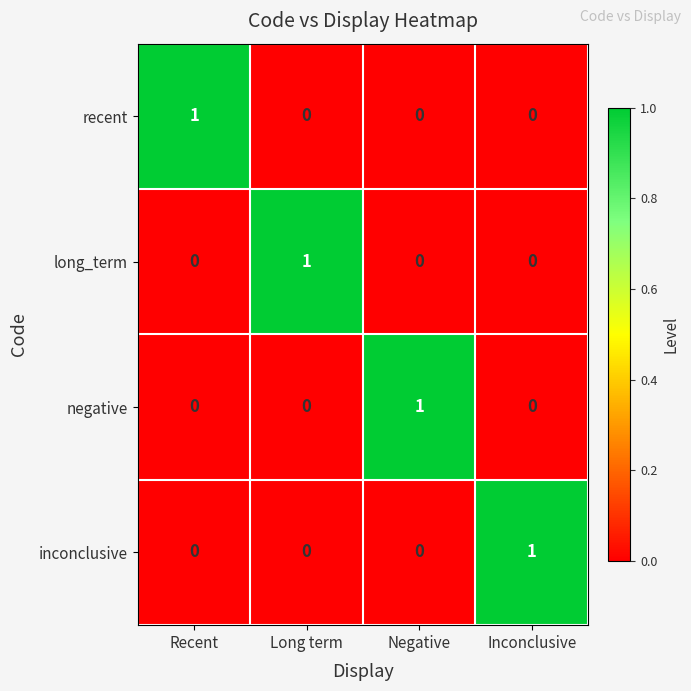

Reading left to right, what are all the values shown in this chart?

recent: 1	0	0	0
long_term: 0	1	0	0
negative: 0	0	1	0
inconclusive: 0	0	0	1